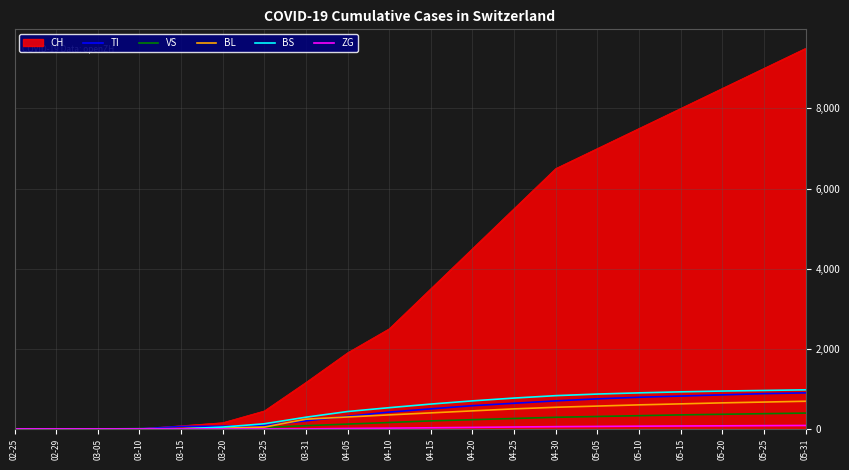

The value of TI at 05-31 is 1338. True or false?

False